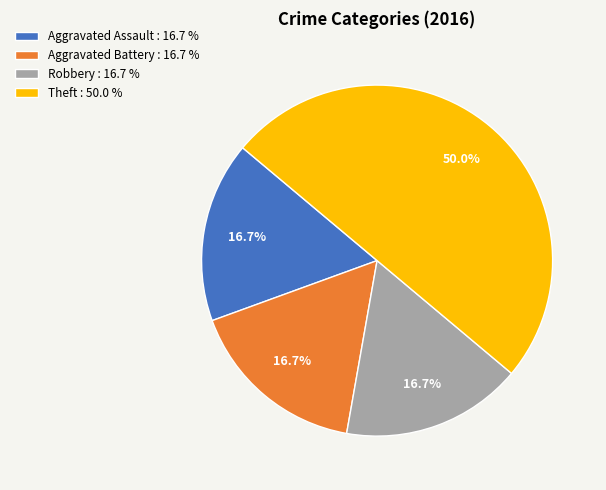

Combined, do Robbery : 16.7 % and Aggravated Assault : 16.7 % account for over 50%?

No